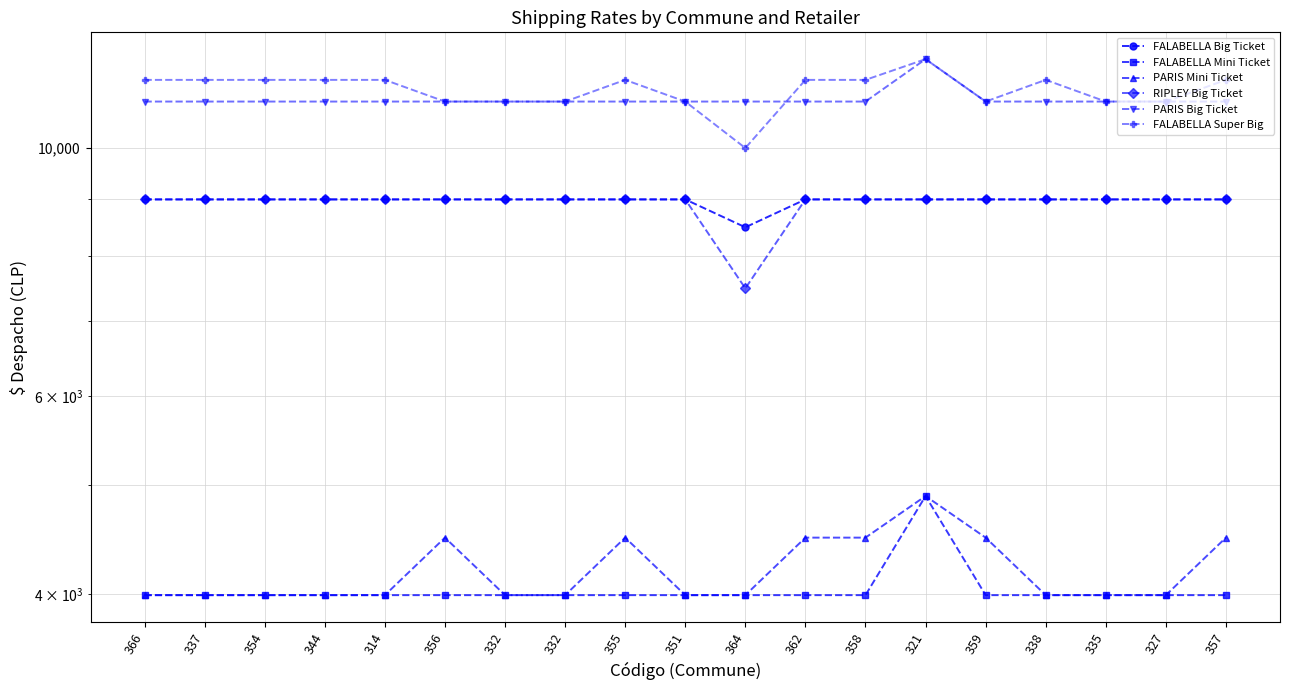

Count the number of data series in this chart.

6